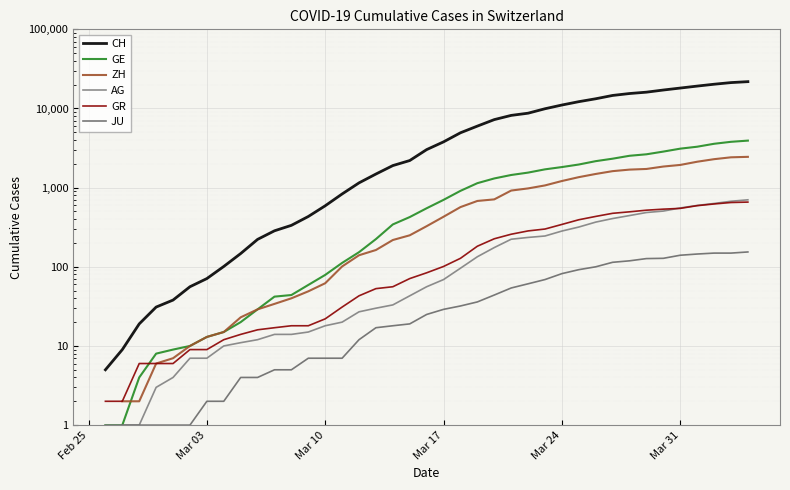

True or false: GE and JU cross at least once.

False